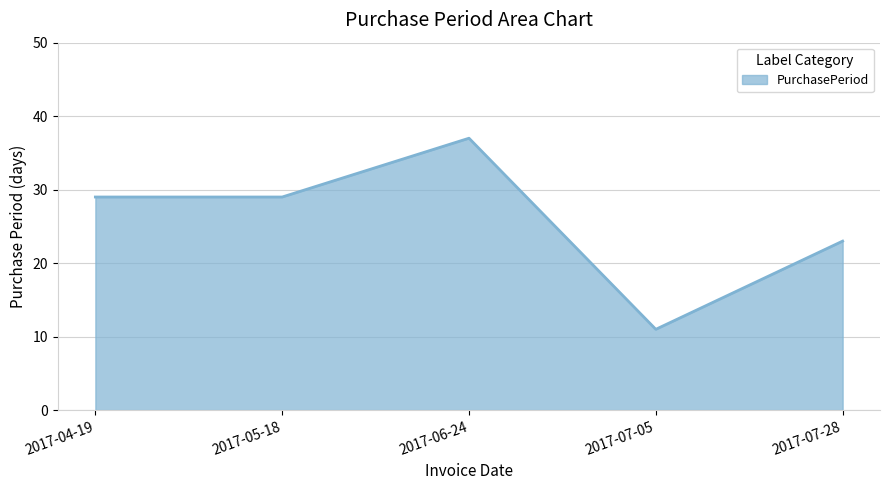

Where is the first local maximum?

2017-06-24